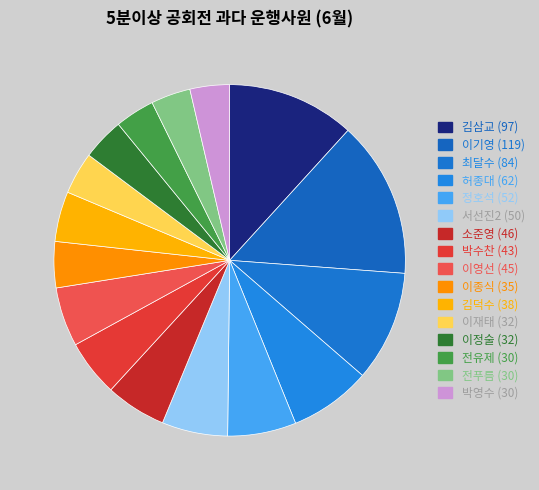

To the nearest percent, what is the difference between the 이영선 and 이기영 slice percentages?

9%